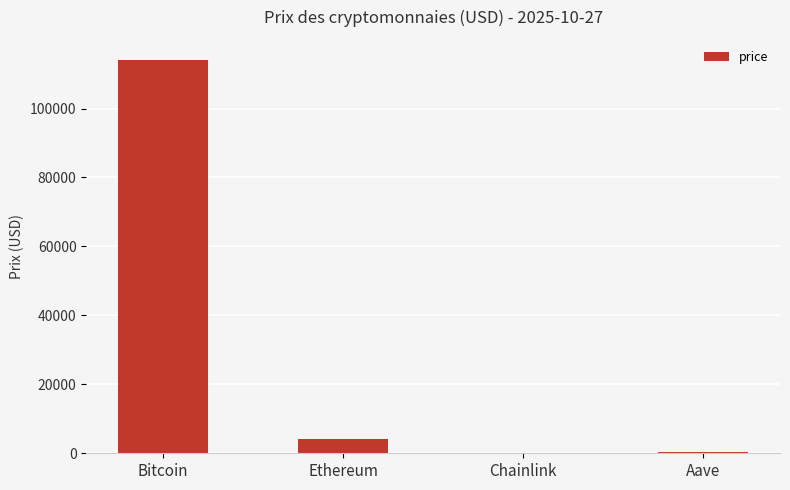

At which category does the chart reach its peak across all series?

Bitcoin